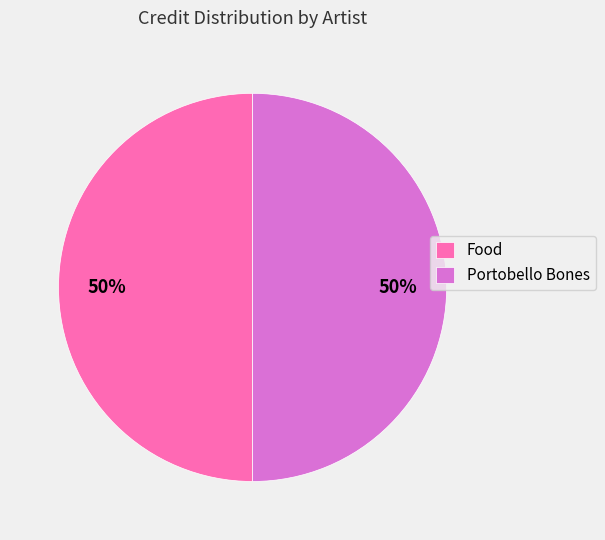

To the nearest percent, what percentage of the pie is Food?

50%